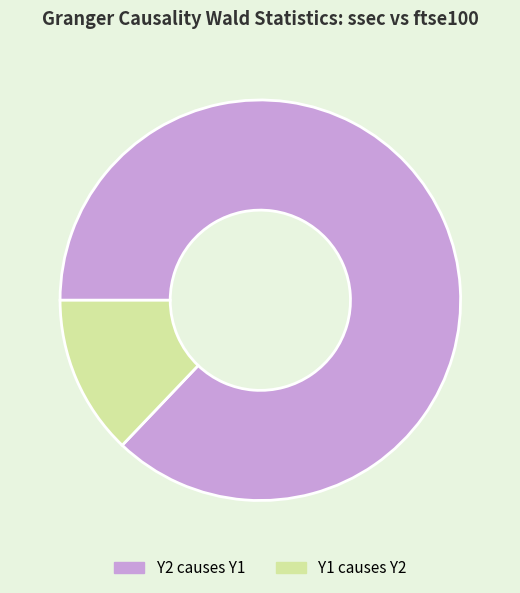

What is the largest slice in the pie chart?

Y2 causes Y1